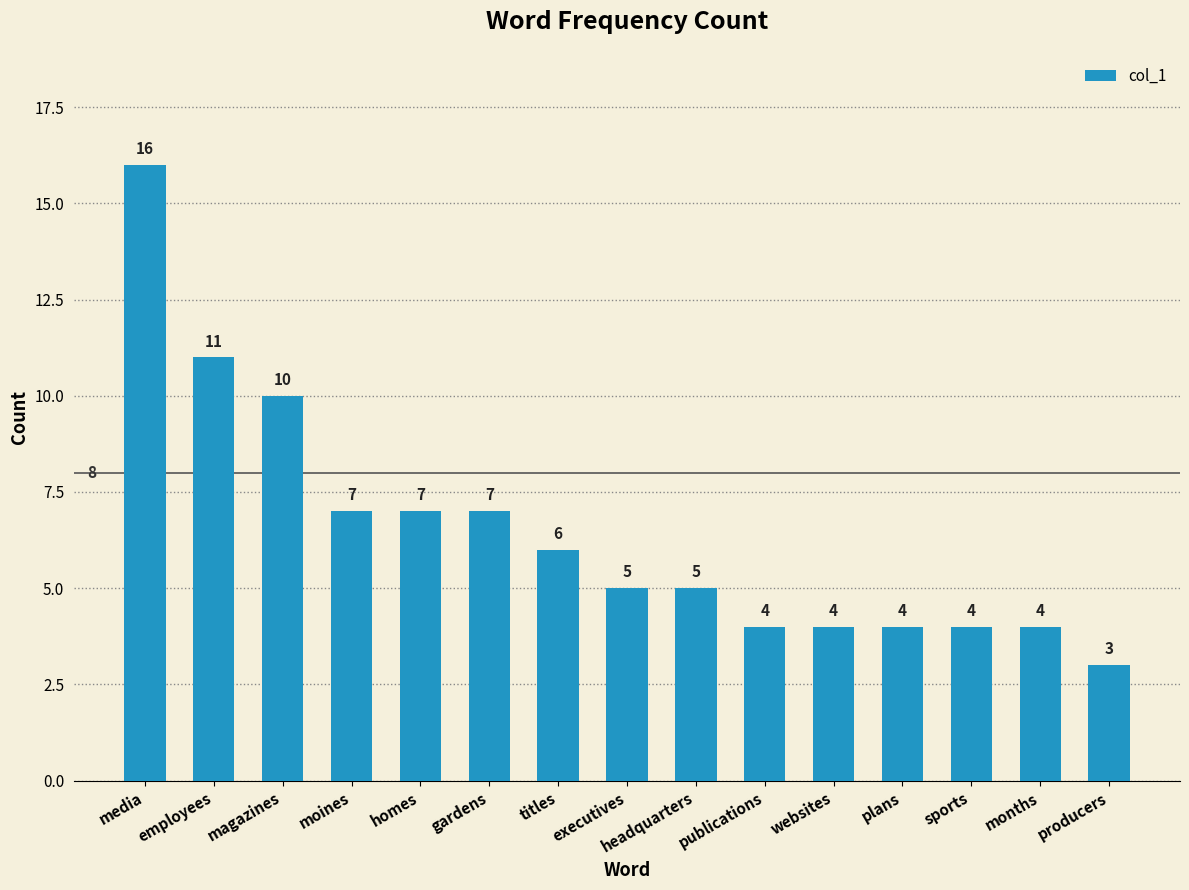

What position from the right is gardens?

10